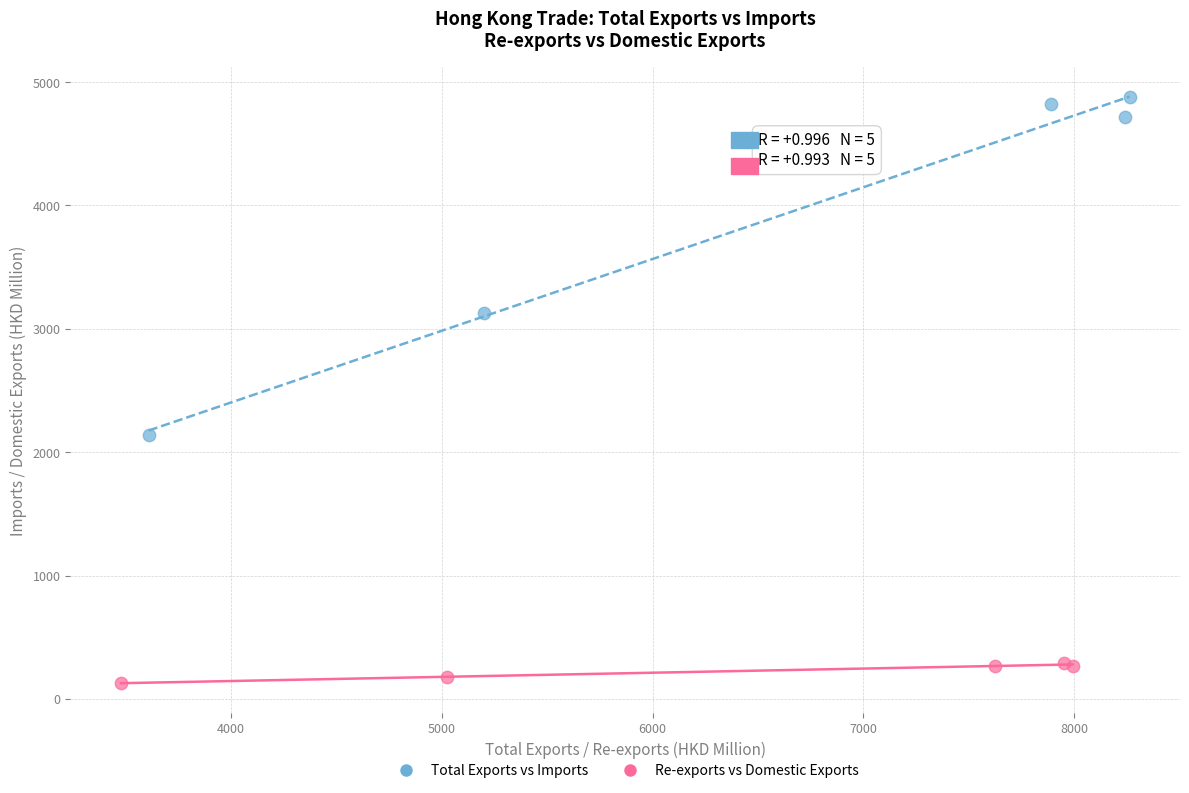

Which series contains the lowest Y value?

Re-exports vs Domestic Exports